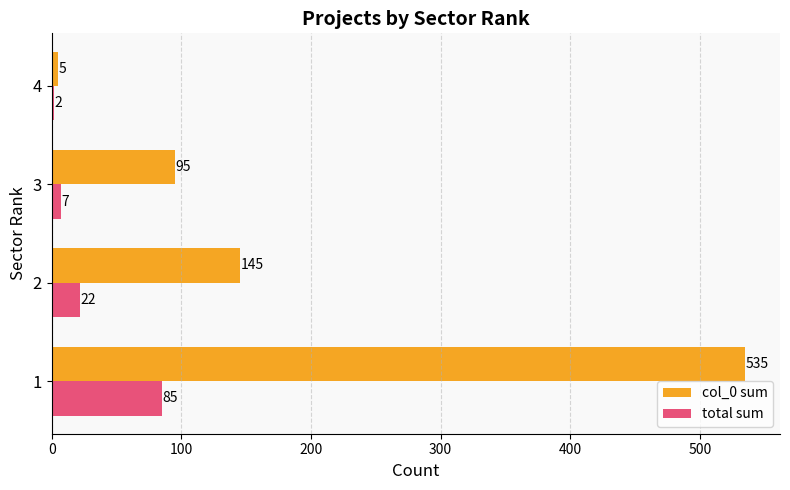

Which label corresponds to the smallest value in the chart?

4